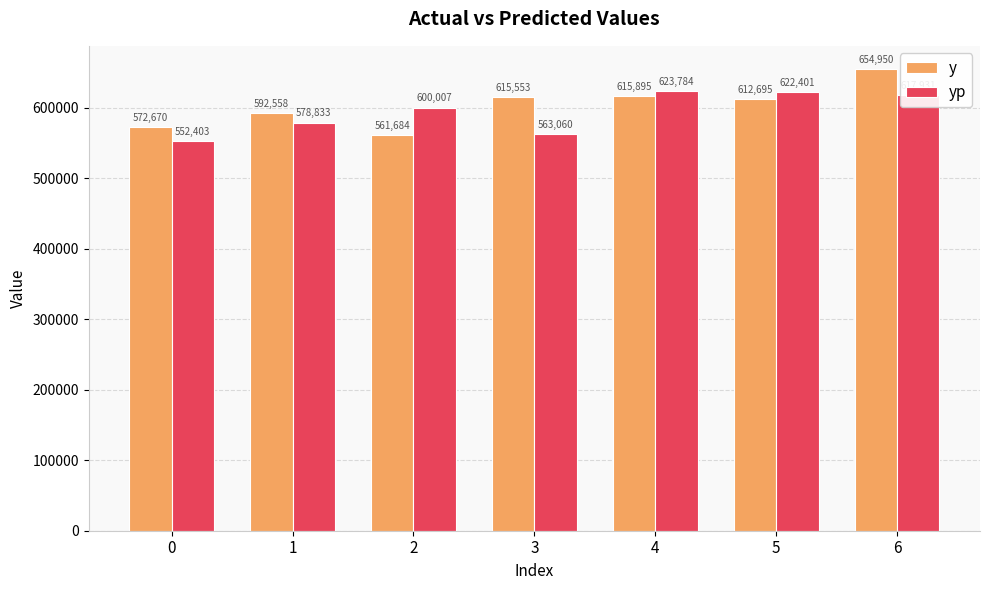

Which series has the largest range (max minus min)?

y